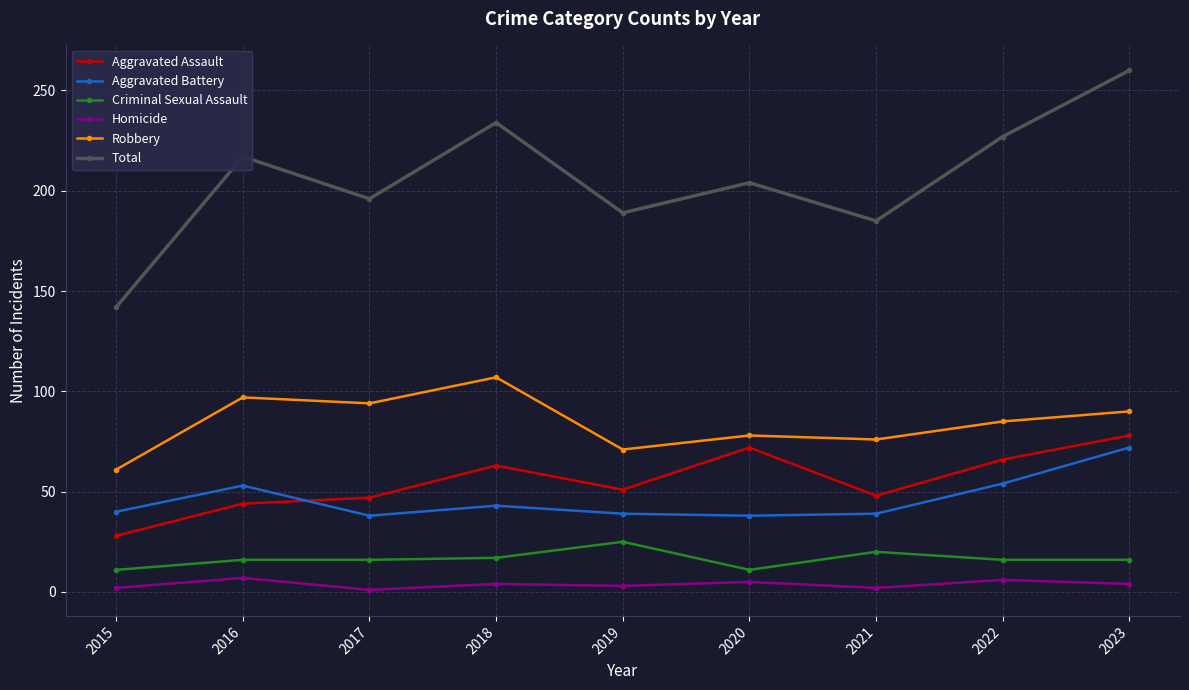

How many distinct data groups are displayed?

6